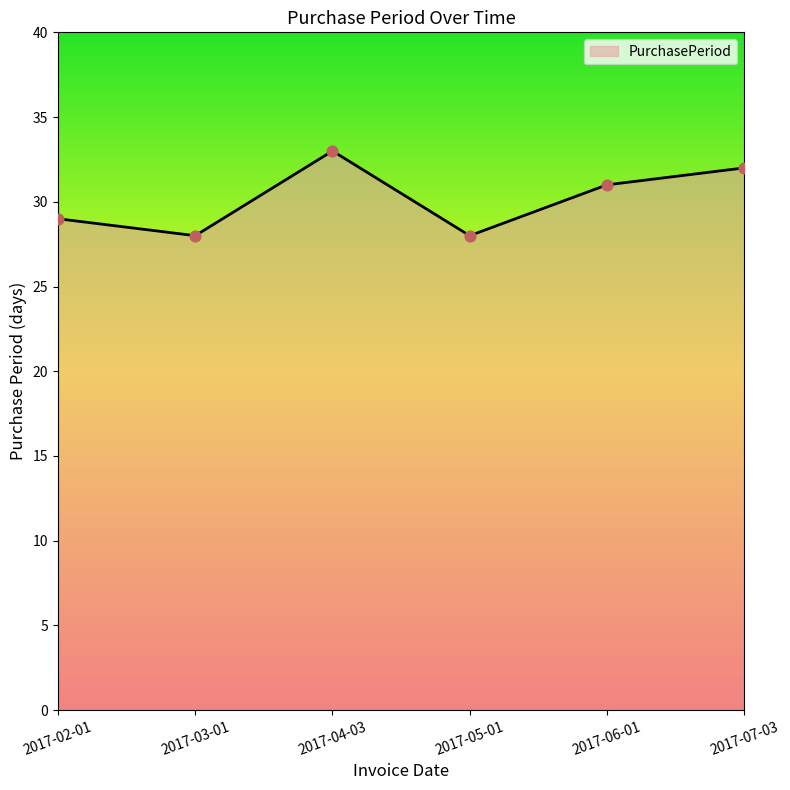

Between 2017-03-01 and 2017-06-01, which is larger?

2017-06-01